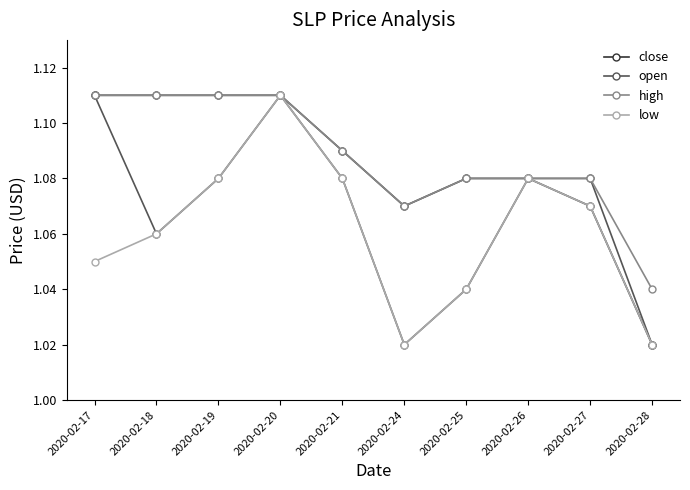

What is the spread (max minus min) of values at 2020-02-24?

0.1